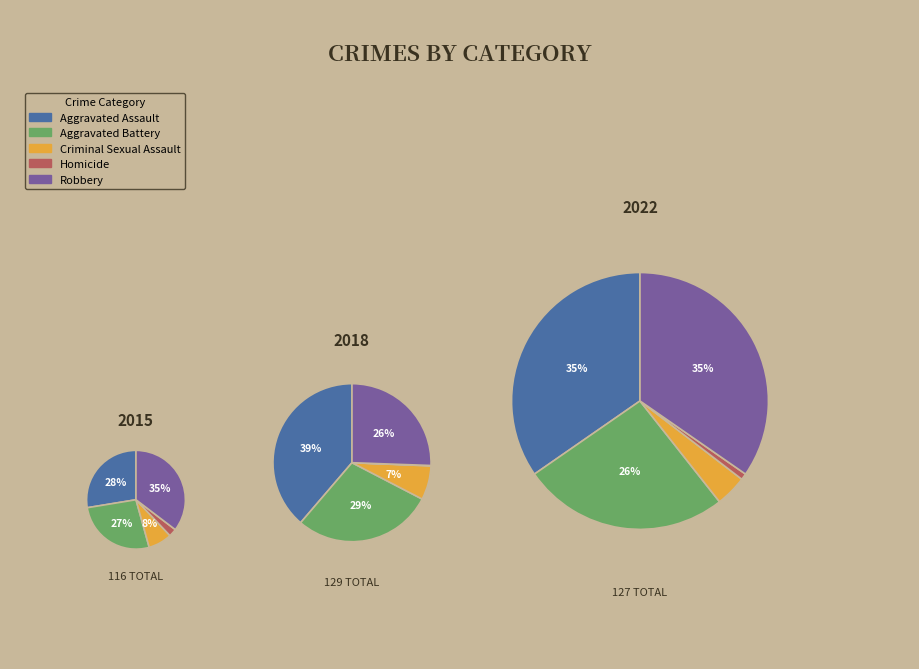

To the nearest percent, what is the difference between the largest and smallest slice percentages?

33%